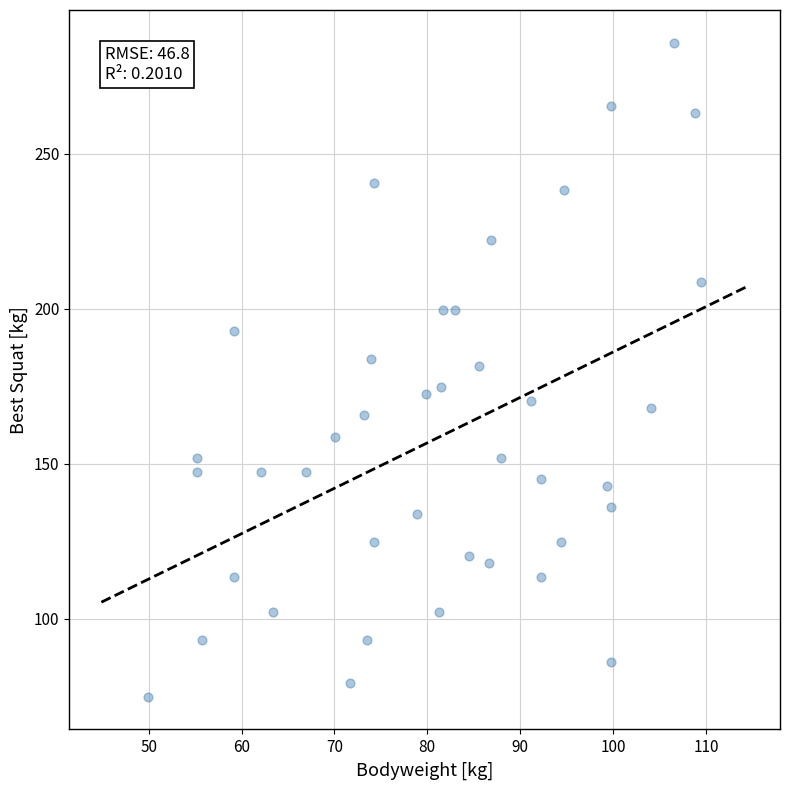

What is the range of X values (max minus min)?

59.6